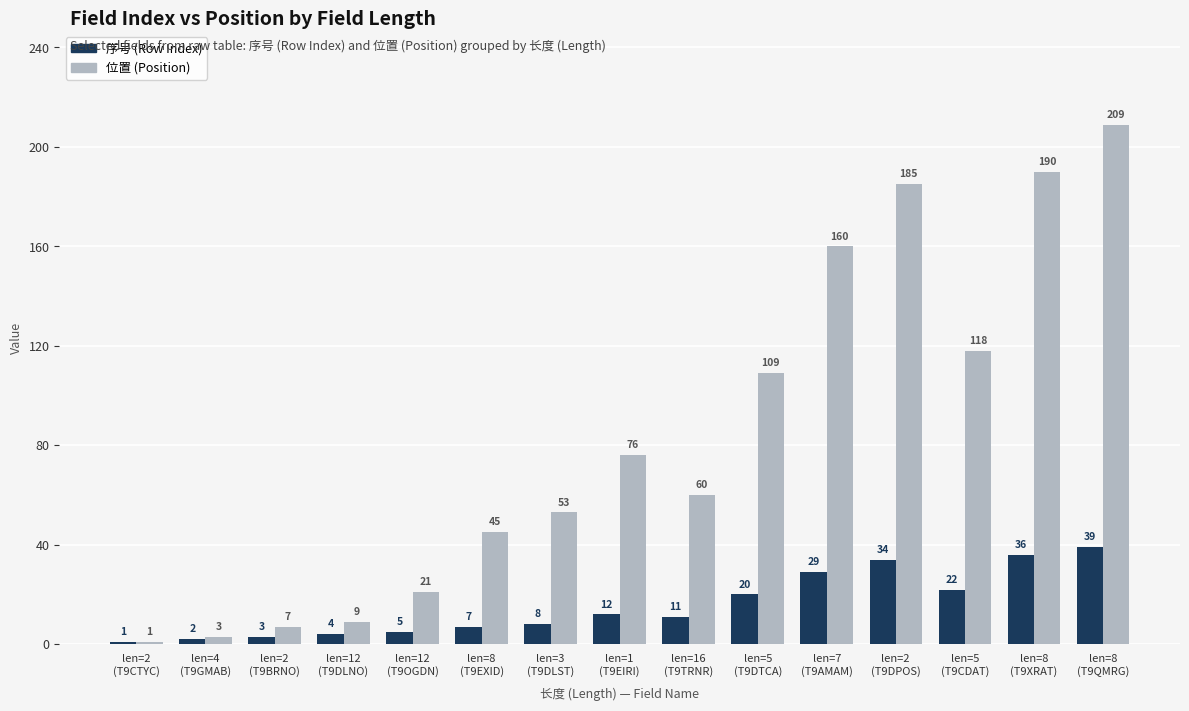

What is the total value across all series at len=1
(T9EIRI)?

88